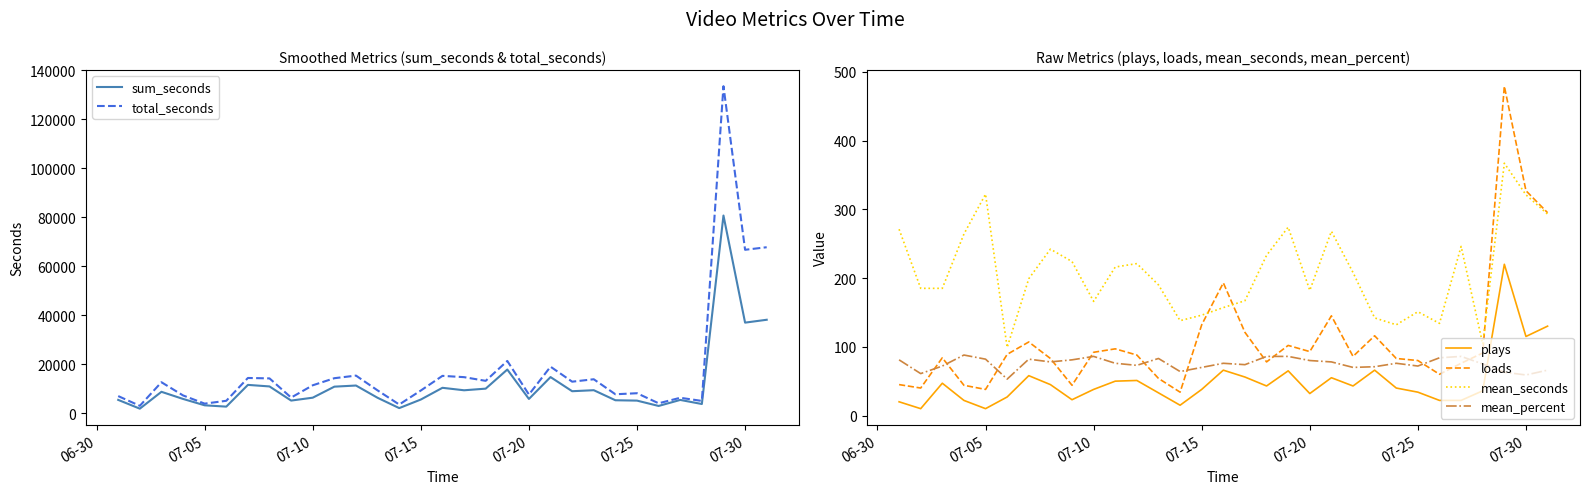

What is the highest value of the mean_percent series?

88